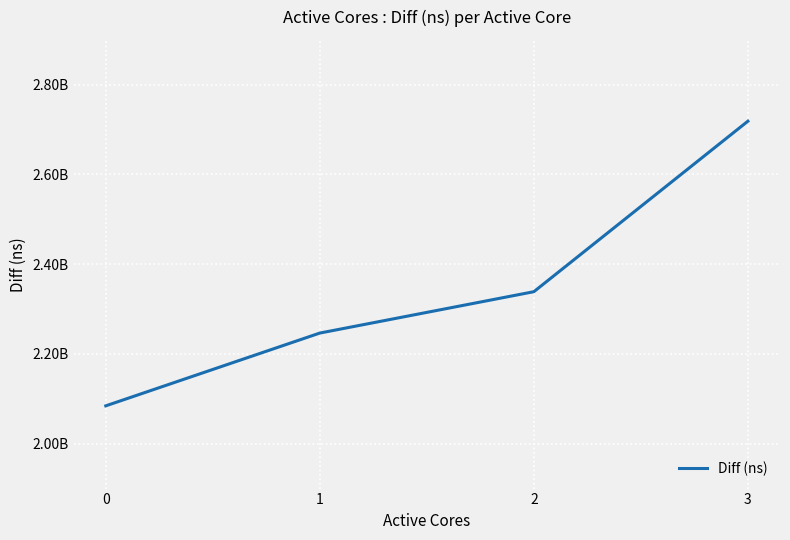

Rank the categories by value from highest to lowest.

3, 2, 1, 0